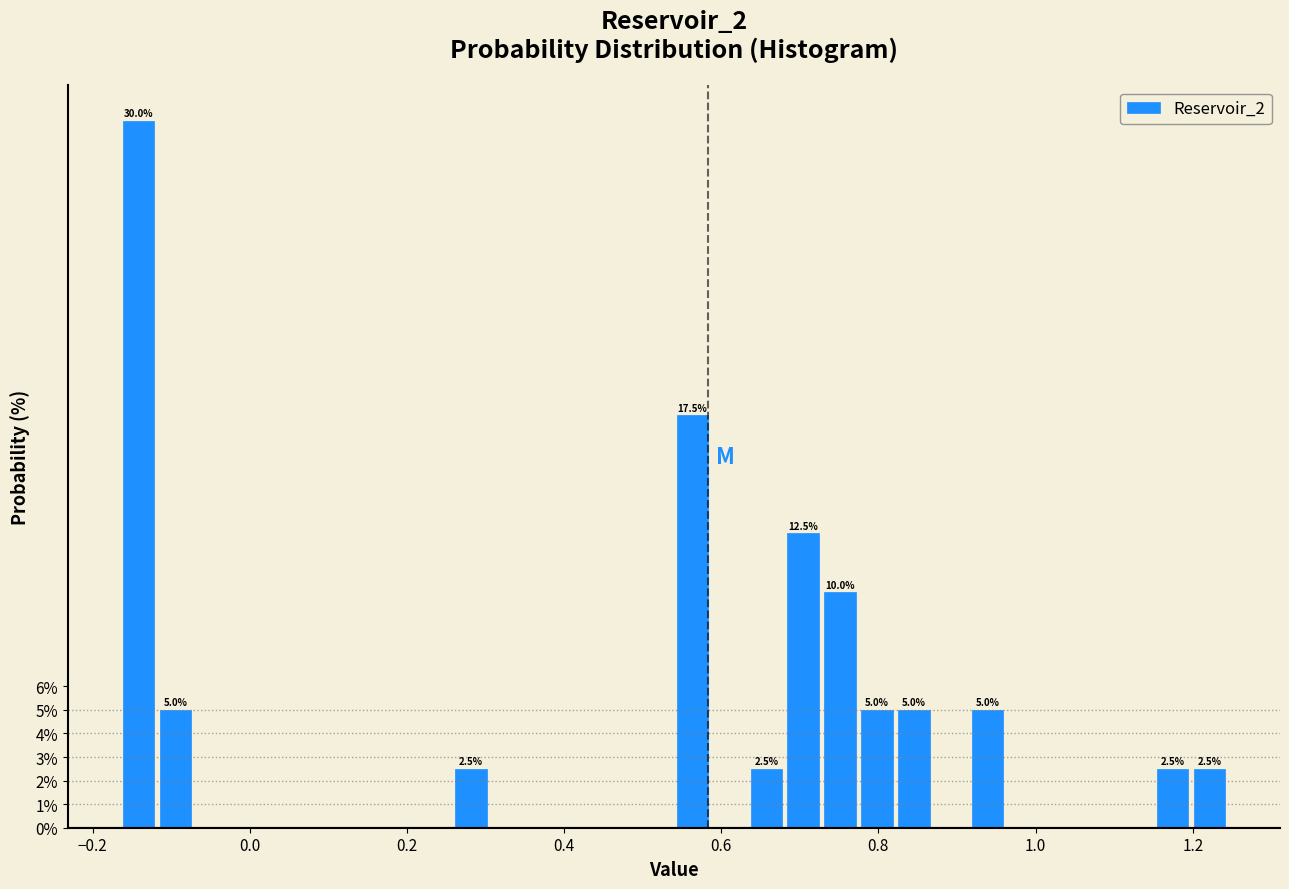

Read against the x-axis, roughly where is the centre of the tallest bar?

-0.14